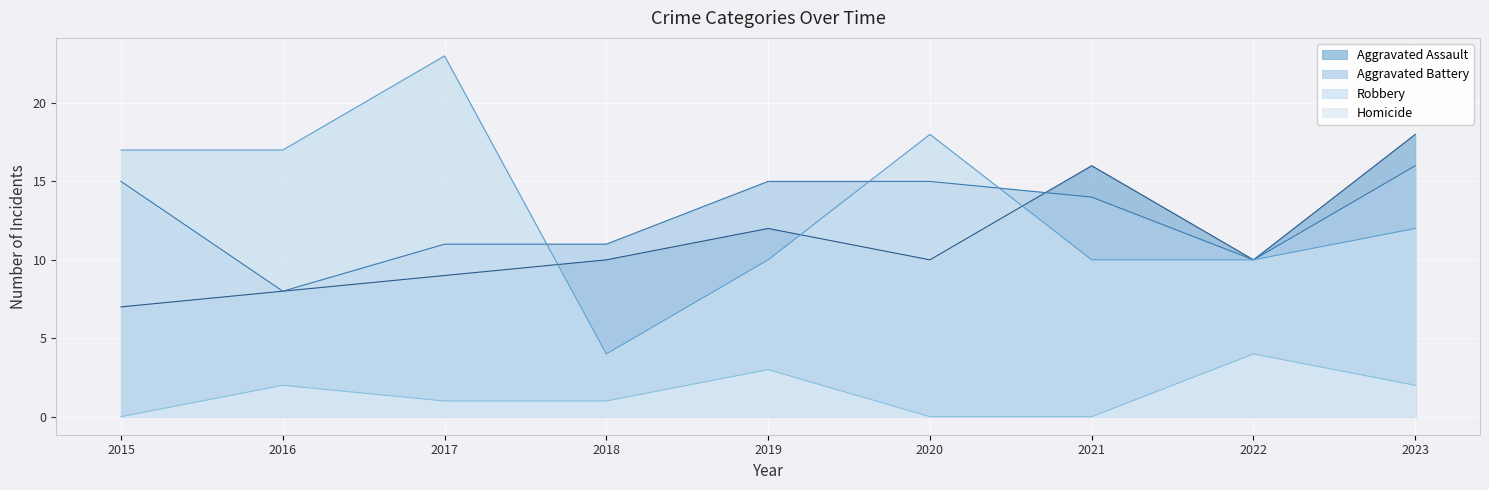

Read the Homicide value at 2018.

1